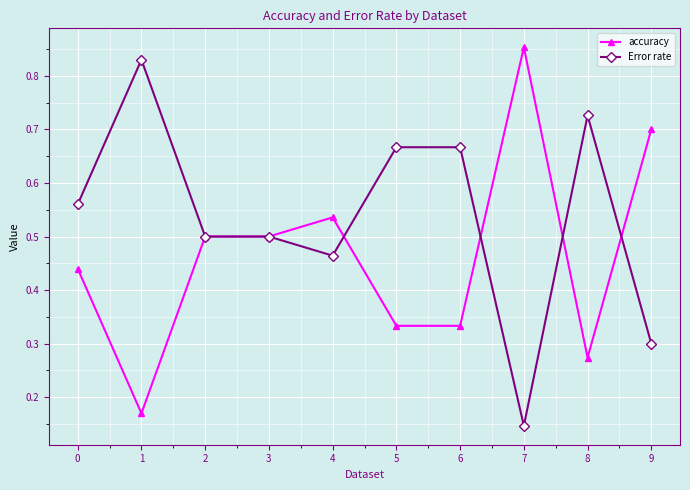

Count the Error rate values in the range 0 to 1.

10